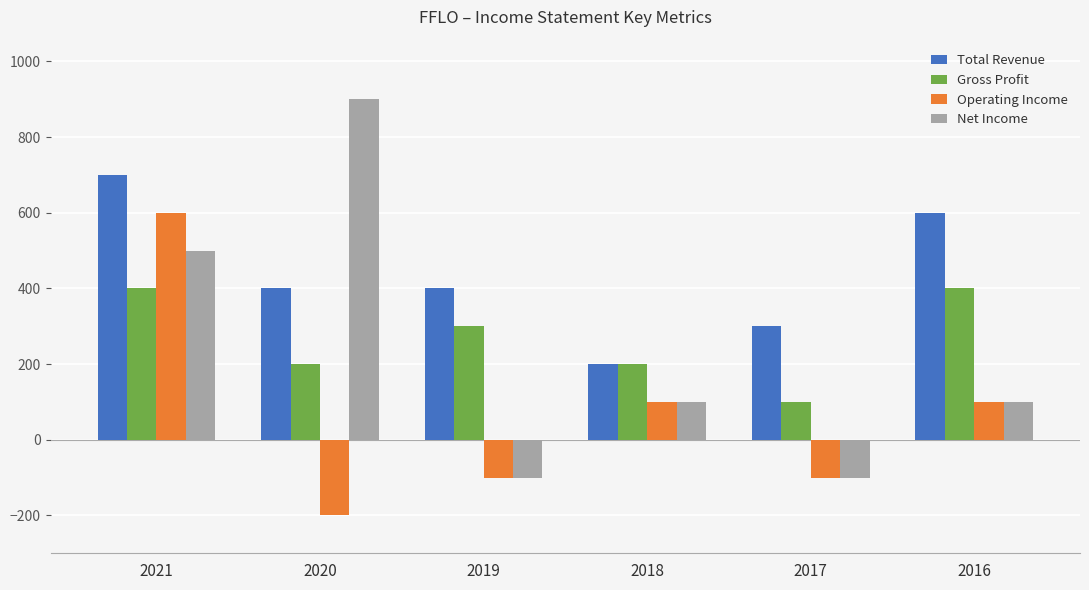

Read the Net Income value at 2017.

-100